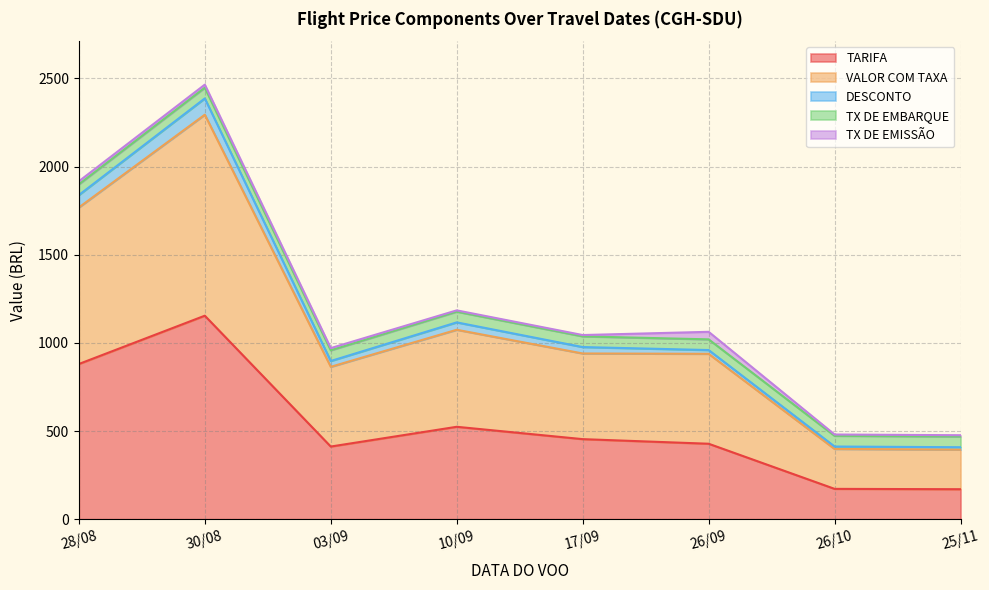

Which category has the highest value in the VALOR COM TAXA series?

30/08